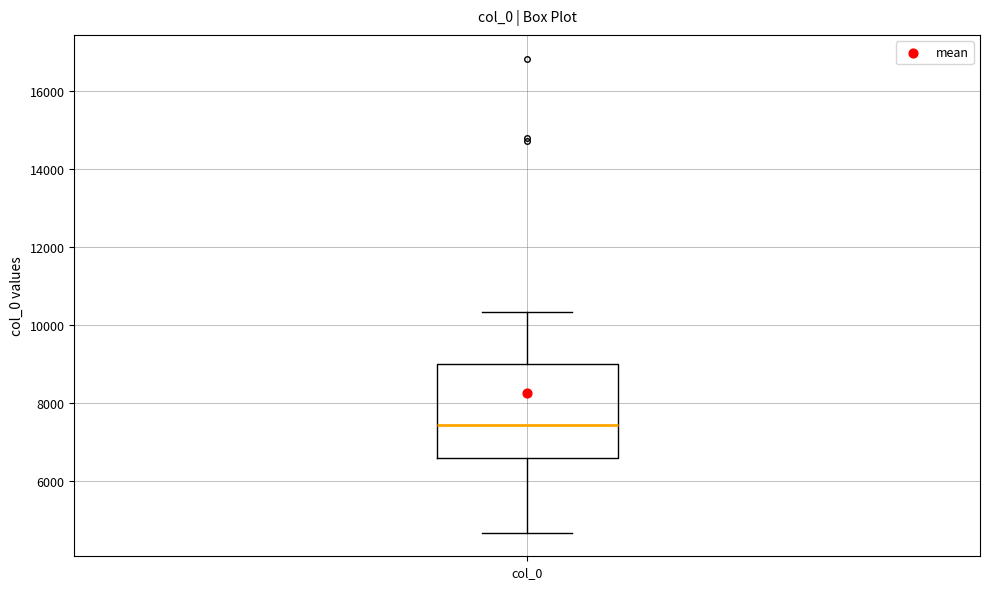

Where does the lower whisker of the box for col_0 end on the y-axis? The values are not printed on the chart, so give them approximately, as read against the axis.

4600